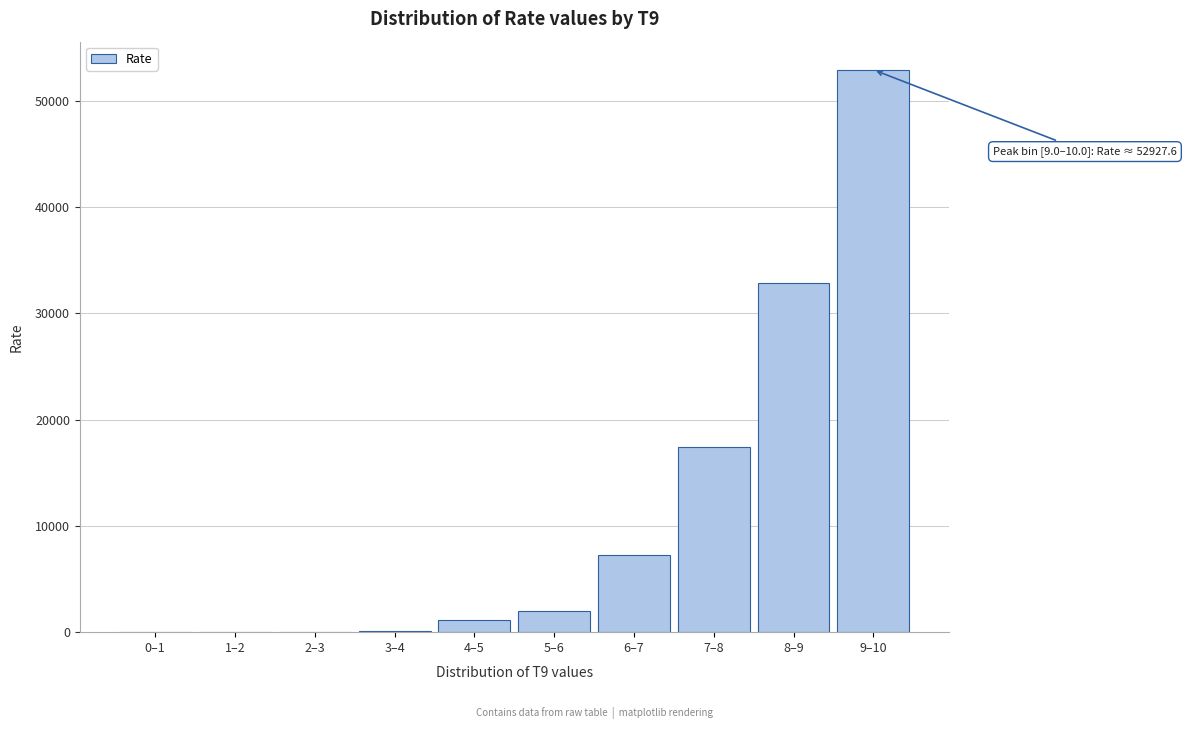

Which category has the highest value across all series?

9–10